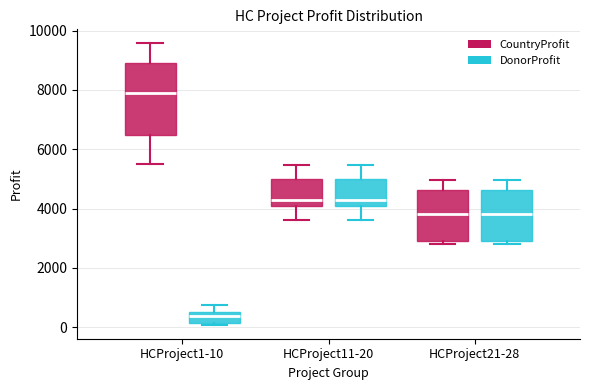

Reading left to right, read every box against the y-axis: the position of its median line, the range the box covers, and the ends of its whiskers. The values are not printed on the chart, so give them approximately, as read against the axis.

HCProject1-10 (CountryProfit): median 7800, box 6400 to 9000, whiskers 5600 to 9600
HCProject1-10 (DonorProfit): median 400, box 200 to 600, whiskers 0 to 800
HCProject11-20 (CountryProfit): median 4200, box 4000 to 5000, whiskers 3600 to 5400
HCProject11-20 (DonorProfit): median 4200, box 4000 to 5000, whiskers 3600 to 5400
HCProject21-28 (CountryProfit): median 3800, box 3000 to 4600, whiskers 2800 to 5000
HCProject21-28 (DonorProfit): median 3800, box 3000 to 4600, whiskers 2800 to 5000